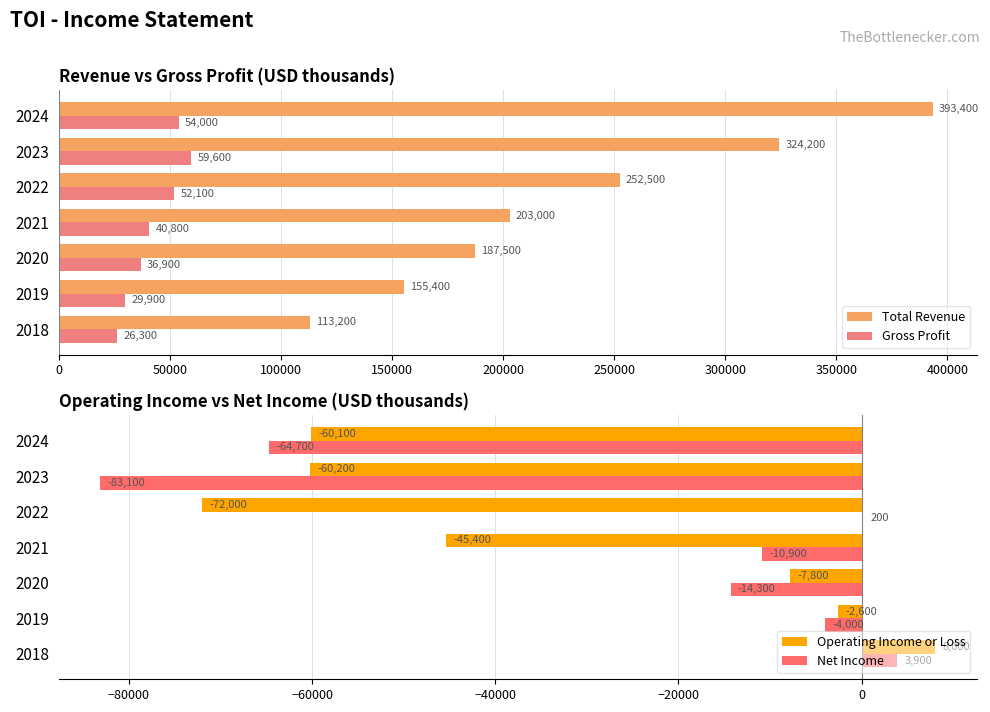

Is it true that Total Revenue equals 505267 at 2023?

False